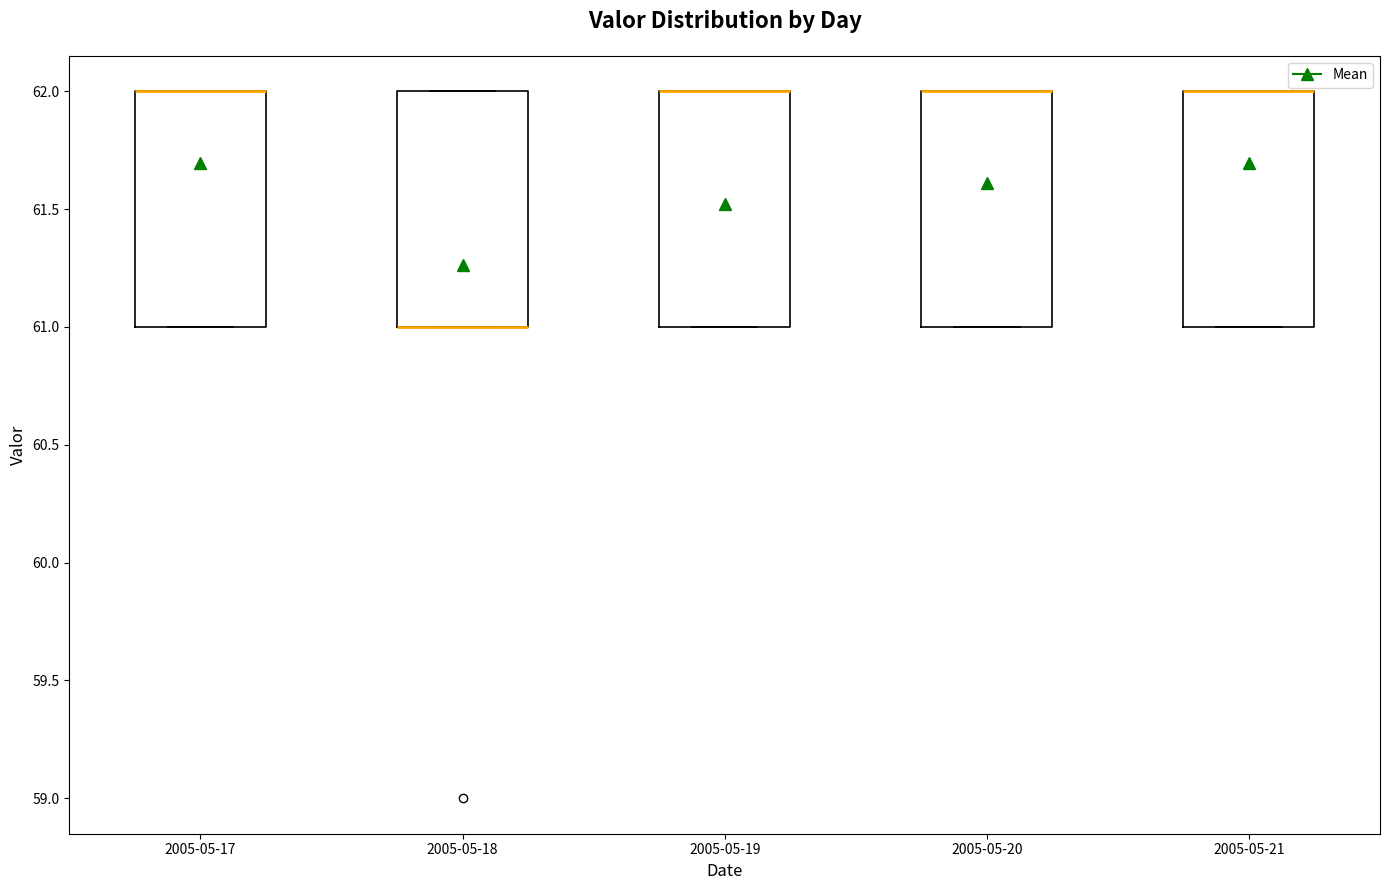

Reading left to right, transcribe this box plot: for each box, give where its median line is, the range the box spans, and where its two whiskers end, as read against the y-axis. The values are not printed on the chart, so give them approximately, as read against the axis.

2005-05-17: median 62 (drawn on the box's upper edge), box 61 to 62, whiskers 61 to 62
2005-05-18: median 61 (drawn on the box's lower edge), box 61 to 62, whiskers 61 to 62
2005-05-19: median 62 (drawn on the box's upper edge), box 61 to 62, whiskers 61 to 62
2005-05-20: median 62 (drawn on the box's upper edge), box 61 to 62, whiskers 61 to 62
2005-05-21: median 62 (drawn on the box's upper edge), box 61 to 62, whiskers 61 to 62